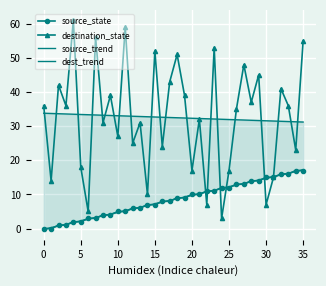

The value of destination_state at 24 is 1.7. True or false?

False